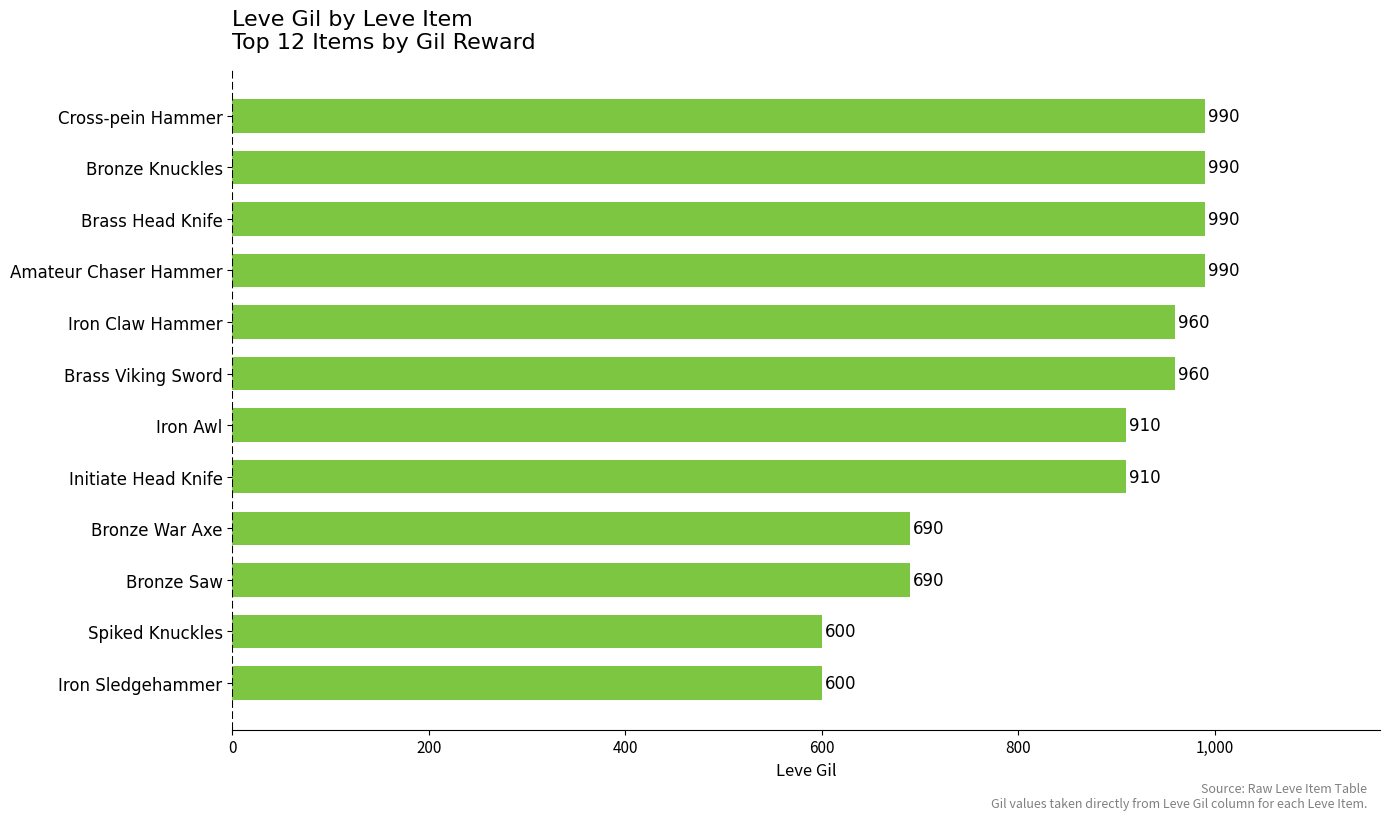

Reading top to bottom, transcribe all the data shown in this chart.

Cross-pein Hammer=990	Bronze Knuckles=990	Brass Head Knife=990	Amateur Chaser Hammer=990	Iron Claw Hammer=960	Brass Viking Sword=960	Iron Awl=910	Initiate Head Knife=910	Bronze War Axe=690	Bronze Saw=690	Spiked Knuckles=600	Iron Sledgehammer=600